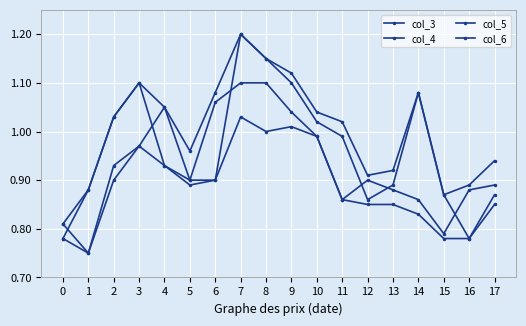

How many interior local peaks does the col_4 series have?

3